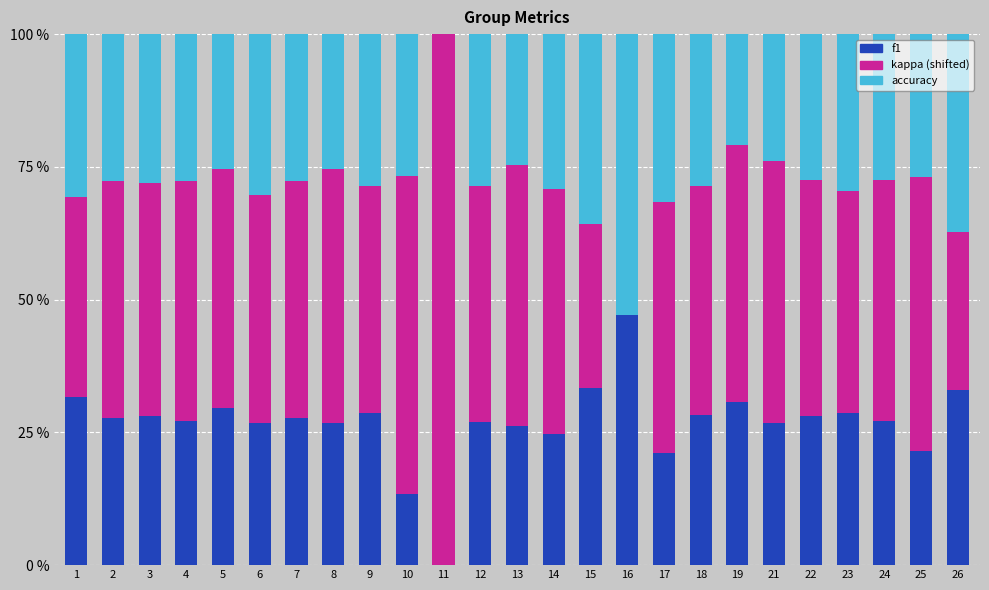

What is the total value across all series at 14?

100.0